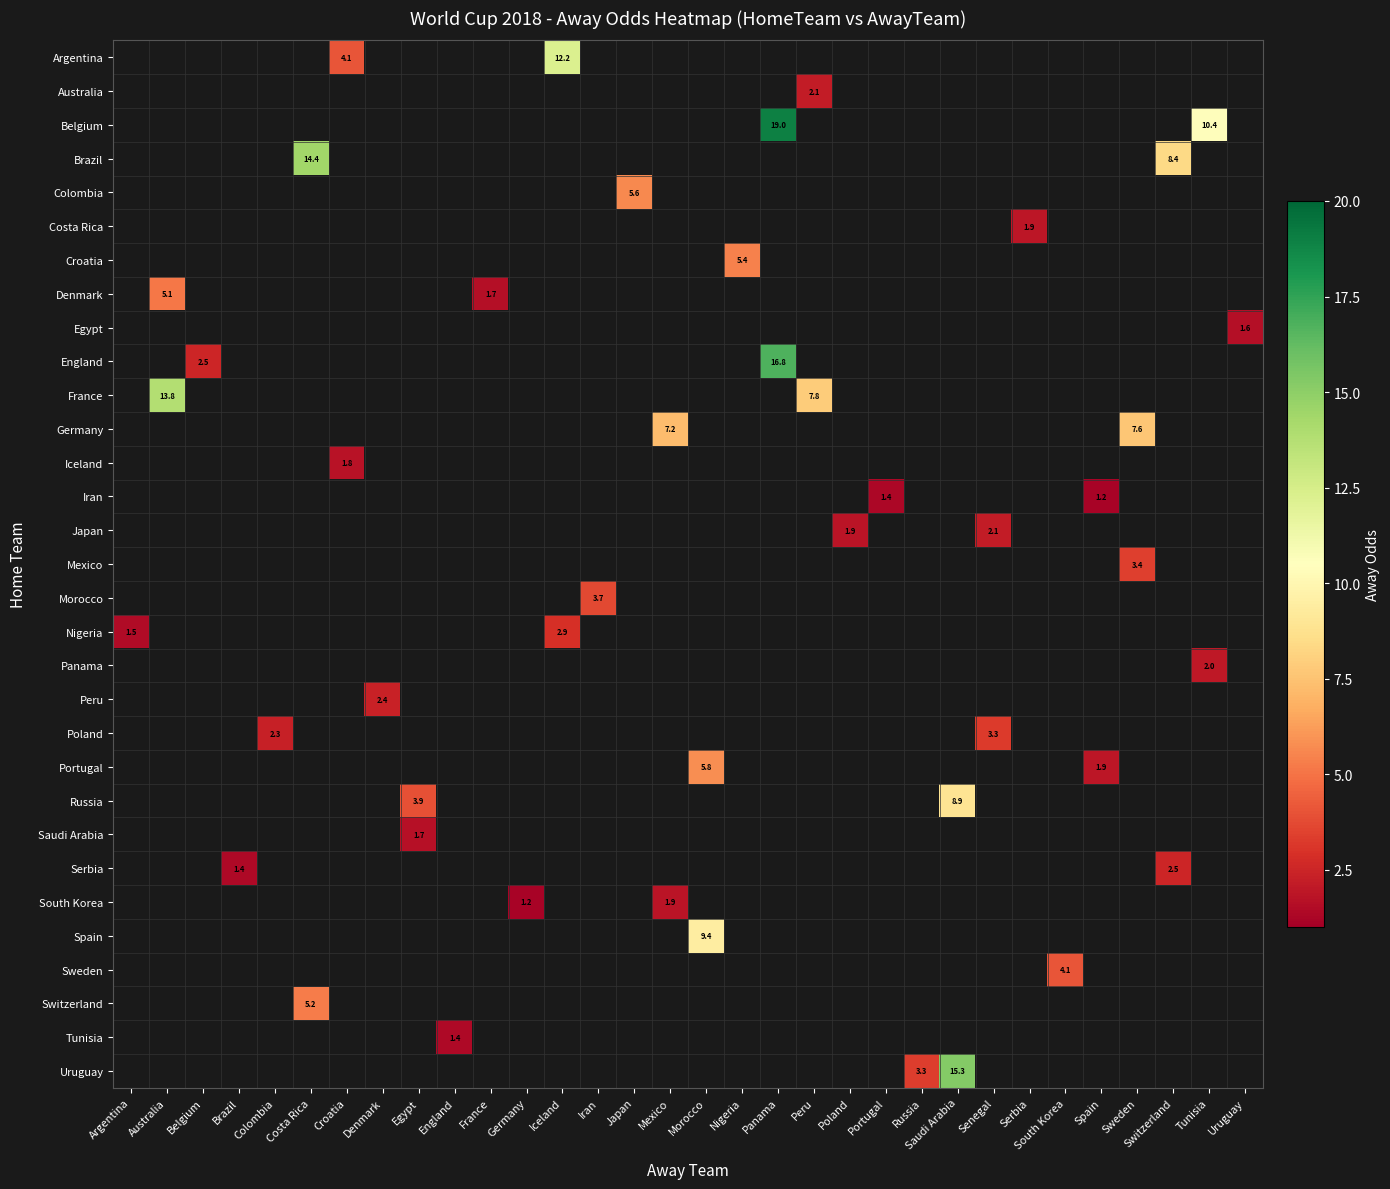

Between Nigeria and Panama, which is larger?

Panama